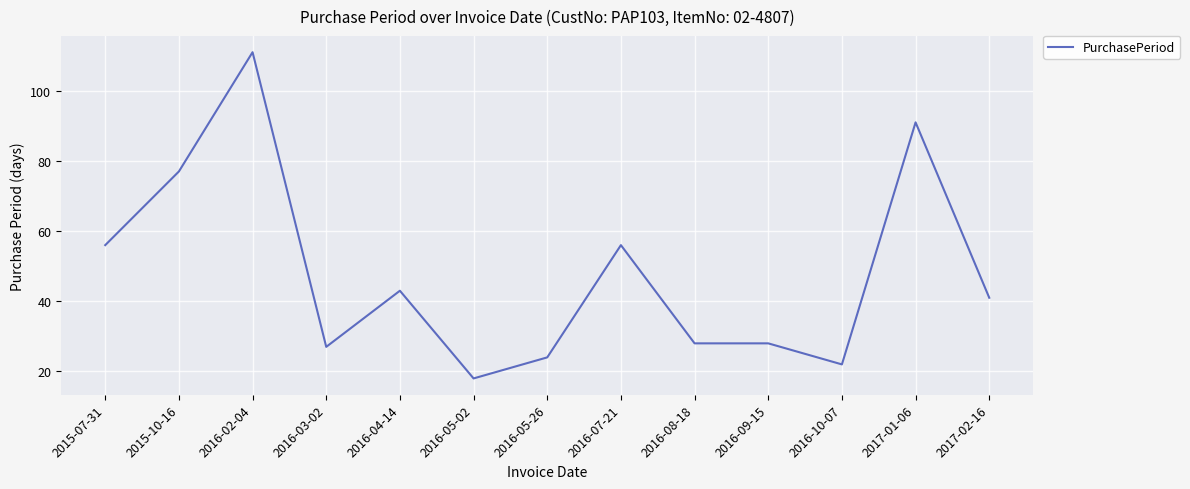

What is the average value?

48